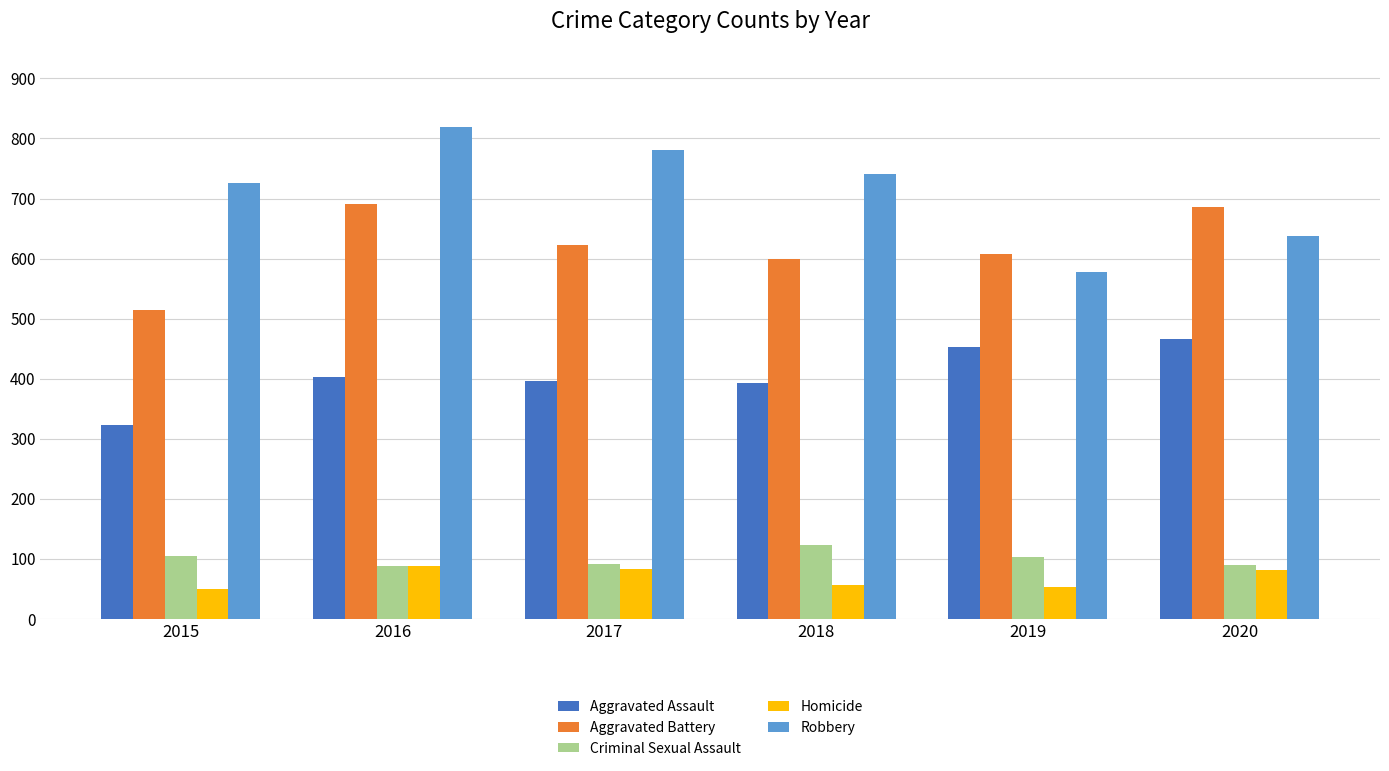

What are all the series names shown in the legend?

Aggravated Assault, Aggravated Battery, Criminal Sexual Assault, Homicide, Robbery